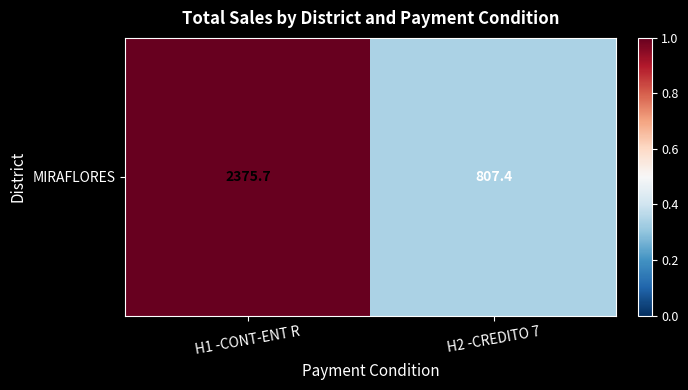

What is the difference between the maximum and minimum values?

0.7